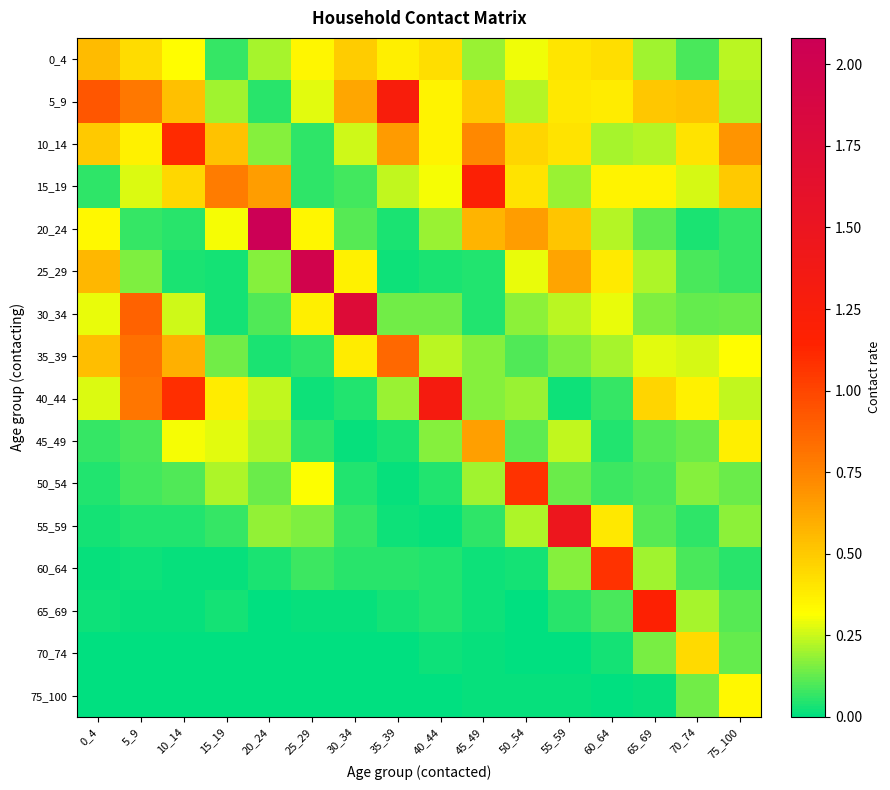

Reading left to right, extract all data points from this chart.

0_4: 0_4=0.6	5_9=0.4	10_14=0.3	15_19=0.1	20_24=0.2	25_29=0.3	30_34=0.5	35_39=0.4	40_44=0.4	45_49=0.2	50_54=0.3	55_59=0.4	60_64=0.4	65_69=0.2	70_74=0.1	75_100=0.2
5_9: 0_4=0.9	5_9=0.8	10_14=0.5	15_19=0.2	20_24=0.1	25_29=0.3	30_34=0.6	35_39=1.3	40_44=0.4	45_49=0.5	50_54=0.2	55_59=0.4	60_64=0.4	65_69=0.5	70_74=0.5	75_100=0.2
10_14: 0_4=0.5	5_9=0.4	10_14=1.1	15_19=0.5	20_24=0.2	25_29=0.1	30_34=0.3	35_39=0.7	40_44=0.4	45_49=0.7	50_54=0.5	55_59=0.4	60_64=0.2	65_69=0.2	70_74=0.4	75_100=0.7
15_19: 0_4=0.1	5_9=0.3	10_14=0.4	15_19=0.8	20_24=0.7	25_29=0.1	30_34=0.1	35_39=0.2	40_44=0.3	45_49=1.2	50_54=0.4	55_59=0.2	60_64=0.4	65_69=0.4	70_74=0.3	75_100=0.5
20_24: 0_4=0.3	5_9=0.1	10_14=0.0	15_19=0.3	20_24=2.1	25_29=0.3	30_34=0.1	35_39=0.0	40_44=0.2	45_49=0.6	50_54=0.7	55_59=0.5	60_64=0.2	65_69=0.1	70_74=0.0	75_100=0.1
25_29: 0_4=0.6	5_9=0.2	10_14=0.0	15_19=0.0	20_24=0.2	25_29=2.0	30_34=0.4	35_39=0.0	40_44=0.0	45_49=0.0	50_54=0.3	55_59=0.6	60_64=0.4	65_69=0.2	70_74=0.1	75_100=0.1
30_34: 0_4=0.3	5_9=0.9	10_14=0.3	15_19=0.0	20_24=0.1	25_29=0.4	30_34=1.8	35_39=0.1	40_44=0.1	45_49=0.0	50_54=0.2	55_59=0.2	60_64=0.3	65_69=0.2	70_74=0.1	75_100=0.1
35_39: 0_4=0.5	5_9=0.8	10_14=0.6	15_19=0.1	20_24=0.0	25_29=0.1	30_34=0.4	35_39=0.9	40_44=0.2	45_49=0.2	50_54=0.1	55_59=0.2	60_64=0.2	65_69=0.3	70_74=0.3	75_100=0.3
40_44: 0_4=0.3	5_9=0.8	10_14=1.1	15_19=0.4	20_24=0.2	25_29=0.0	30_34=0.0	35_39=0.2	40_44=1.3	45_49=0.2	50_54=0.2	55_59=0.0	60_64=0.1	65_69=0.5	70_74=0.4	75_100=0.2
45_49: 0_4=0.1	5_9=0.1	10_14=0.3	15_19=0.3	20_24=0.2	25_29=0.1	30_34=0.0	35_39=0.0	40_44=0.2	45_49=0.6	50_54=0.1	55_59=0.2	60_64=0.0	65_69=0.1	70_74=0.1	75_100=0.4
50_54: 0_4=0.0	5_9=0.1	10_14=0.1	15_19=0.2	20_24=0.1	25_29=0.3	30_34=0.0	35_39=0.0	40_44=0.0	45_49=0.2	50_54=1.1	55_59=0.1	60_64=0.1	65_69=0.1	70_74=0.2	75_100=0.1
55_59: 0_4=0.0	5_9=0.0	10_14=0.0	15_19=0.1	20_24=0.2	25_29=0.2	30_34=0.1	35_39=0.0	40_44=0.0	45_49=0.1	50_54=0.2	55_59=1.5	60_64=0.4	65_69=0.1	70_74=0.1	75_100=0.2
60_64: 0_4=0.0	5_9=0.0	10_14=0.0	15_19=0.0	20_24=0.0	25_29=0.1	30_34=0.1	35_39=0.1	40_44=0.0	45_49=0.0	50_54=0.0	55_59=0.2	60_64=1.1	65_69=0.2	70_74=0.1	75_100=0.1
65_69: 0_4=0.0	5_9=0.0	10_14=0.0	15_19=0.0	20_24=0.0	25_29=0.0	30_34=0.0	35_39=0.0	40_44=0.0	45_49=0.0	50_54=0.0	55_59=0.0	60_64=0.1	65_69=1.2	70_74=0.2	75_100=0.1
70_74: 0_4=0.0	5_9=0.0	10_14=0.0	15_19=0.0	20_24=0.0	25_29=0.0	30_34=0.0	35_39=0.0	40_44=0.0	45_49=0.0	50_54=0.0	55_59=0.0	60_64=0.0	65_69=0.2	70_74=0.4	75_100=0.1
75_100: 0_4=0.0	5_9=0.0	10_14=0.0	15_19=0.0	20_24=0.0	25_29=0.0	30_34=0.0	35_39=0.0	40_44=0.0	45_49=0.0	50_54=0.0	55_59=0.0	60_64=0.0	65_69=0.0	70_74=0.1	75_100=0.3